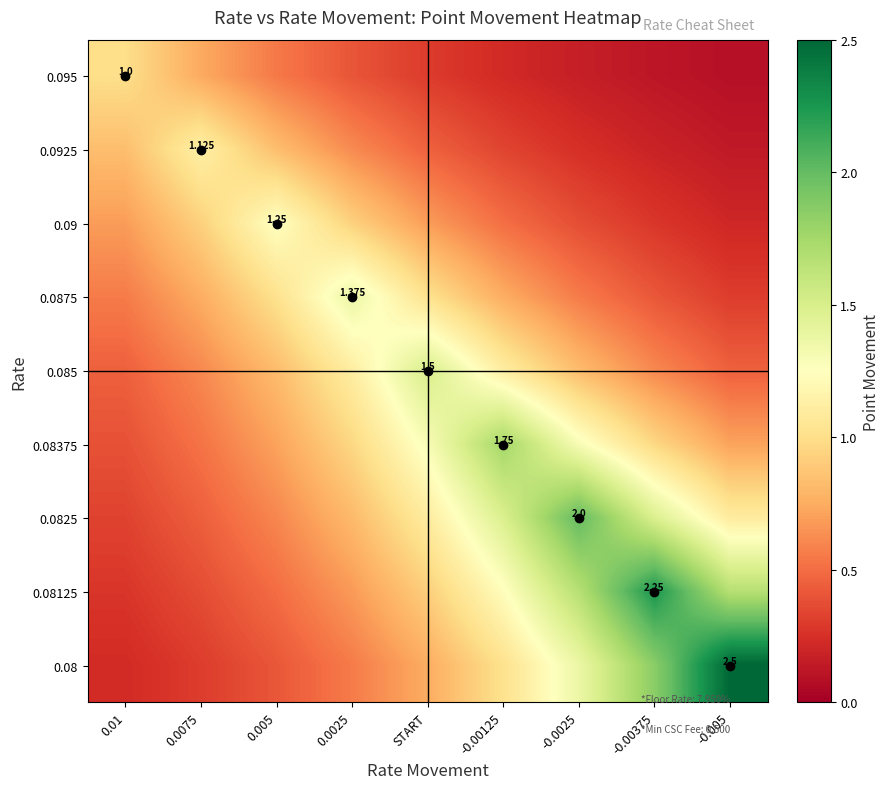

The value of 0.08125 at 0.0025 is 0.2. True or false?

False